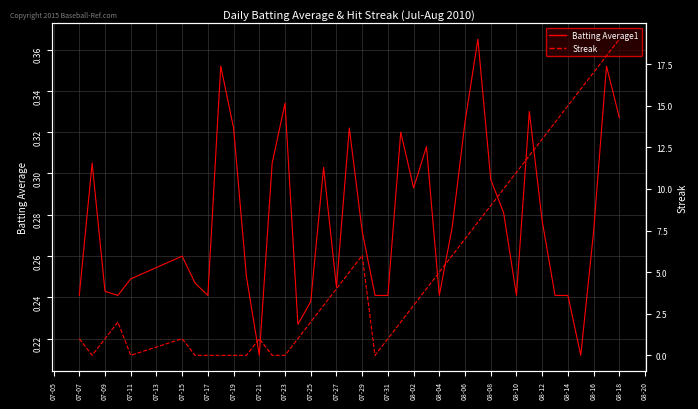

What is the average value of the Streak series?

5.4